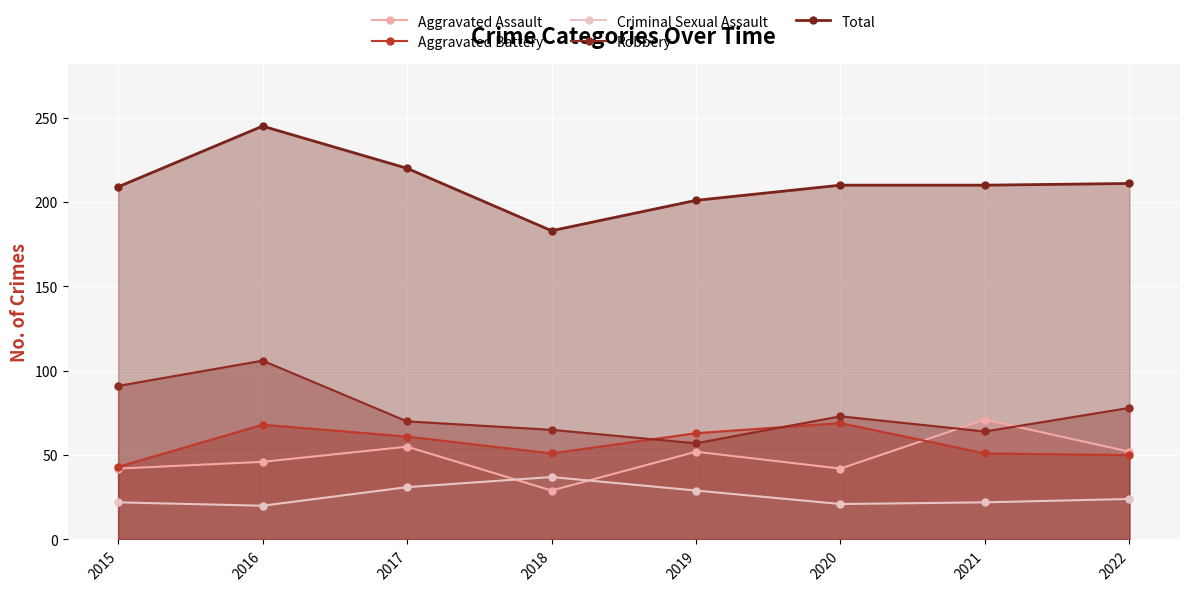

List the series in order of their peak value, highest first.

Total, Robbery, Aggravated Assault, Aggravated Battery, Criminal Sexual Assault